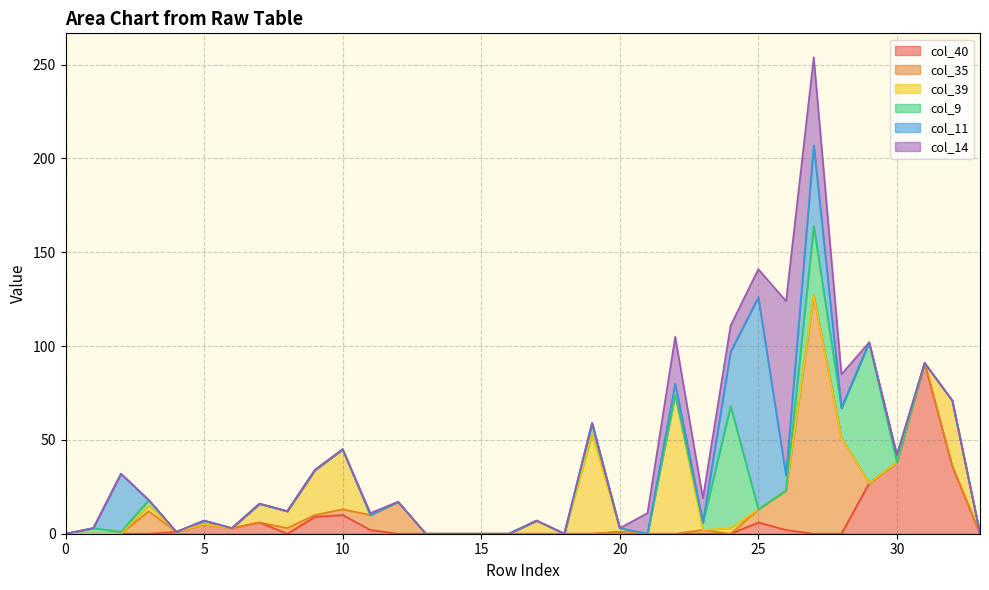

Where is the first local maximum for col_11?

2